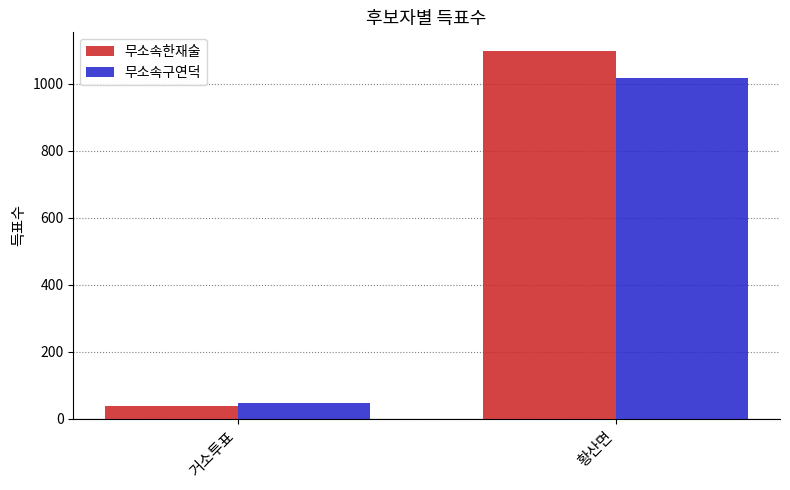

Is the value of 무소속구연덕 at 황산면 greater than the value of 무소속한재술 at 거소투표?

Yes